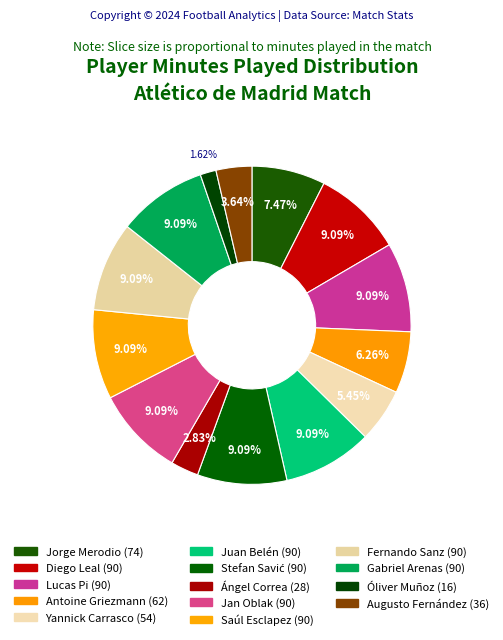

What is the largest slice in the pie chart?

Diego Roberto Godín Leal